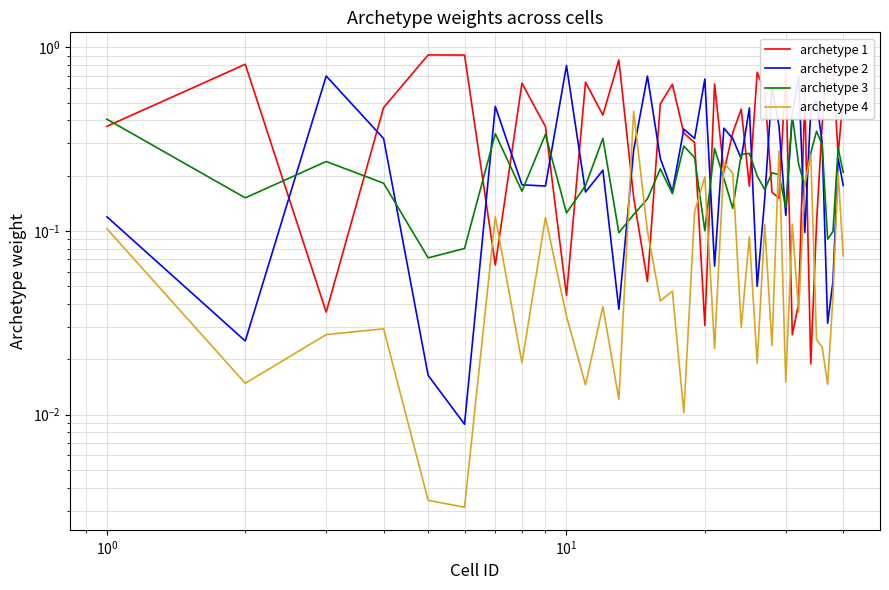

Which series ends up on top after the final intersection of archetype 3 and archetype 1?

archetype 1